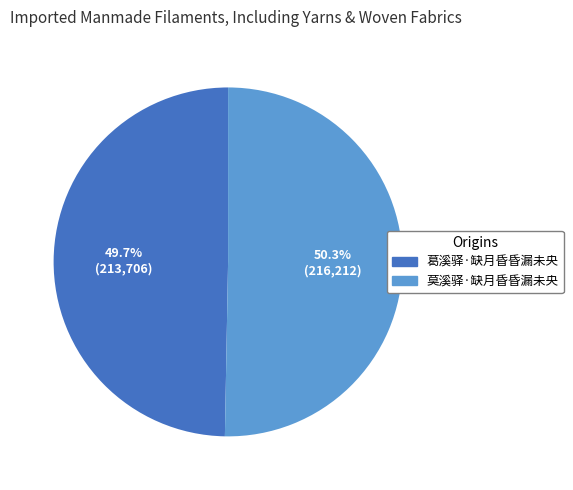

The 莫溪驿·缺月昏昏漏未央 slice represents 56% of the pie. True or false?

False